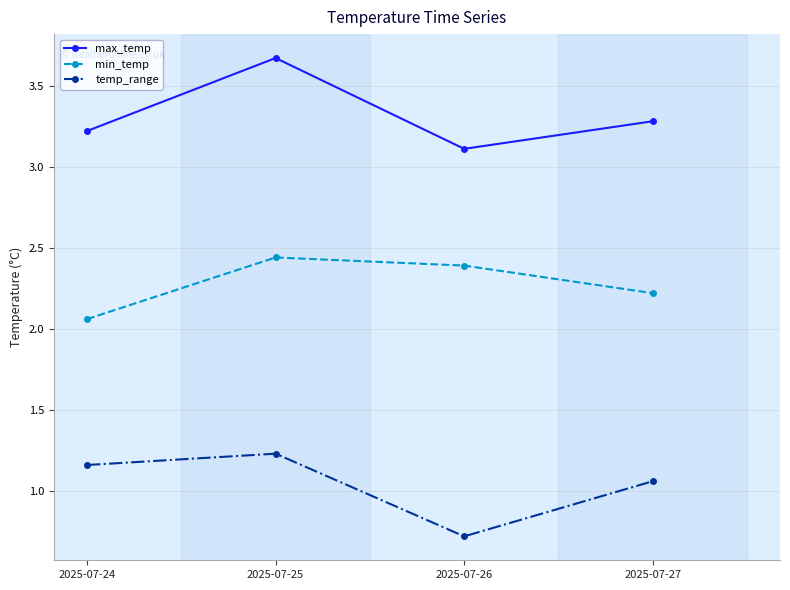

List the series in order of their peak value, highest first.

max_temp, min_temp, temp_range